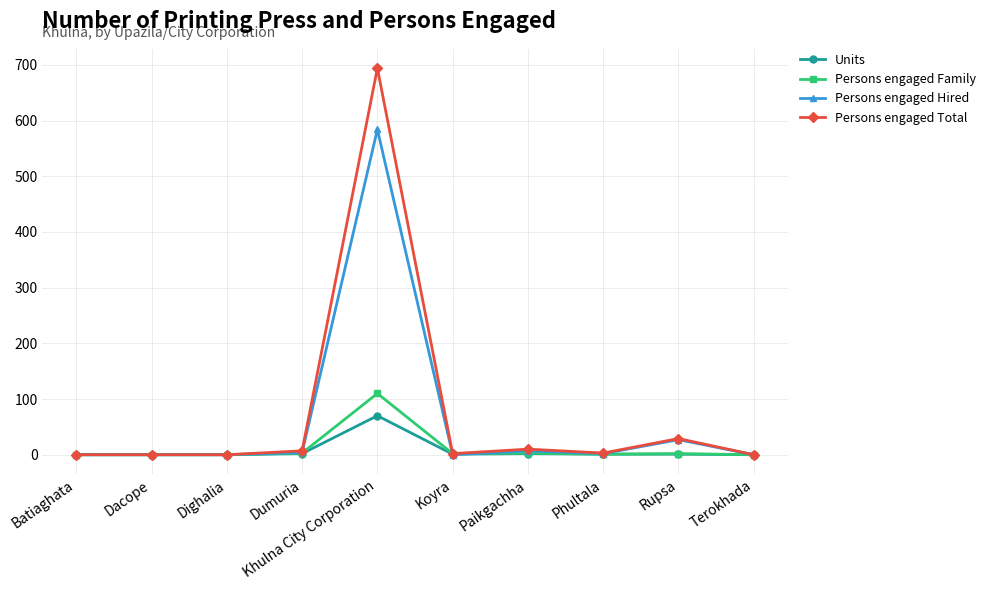

What is the difference between the maximum and minimum values in the Persons engaged Hired series?

584